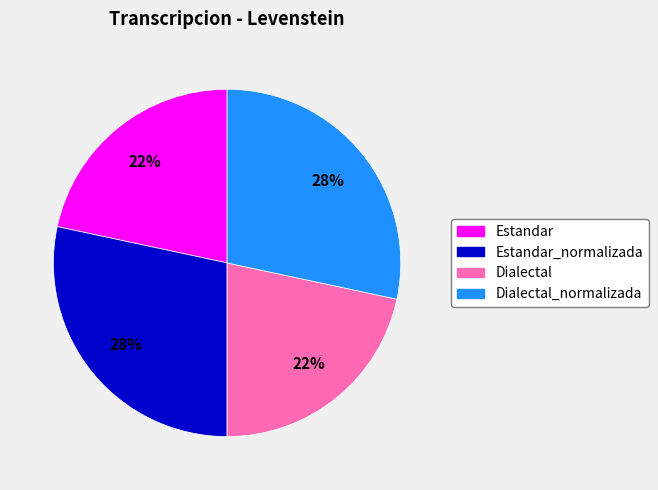

Count the number of slices in the pie.

4